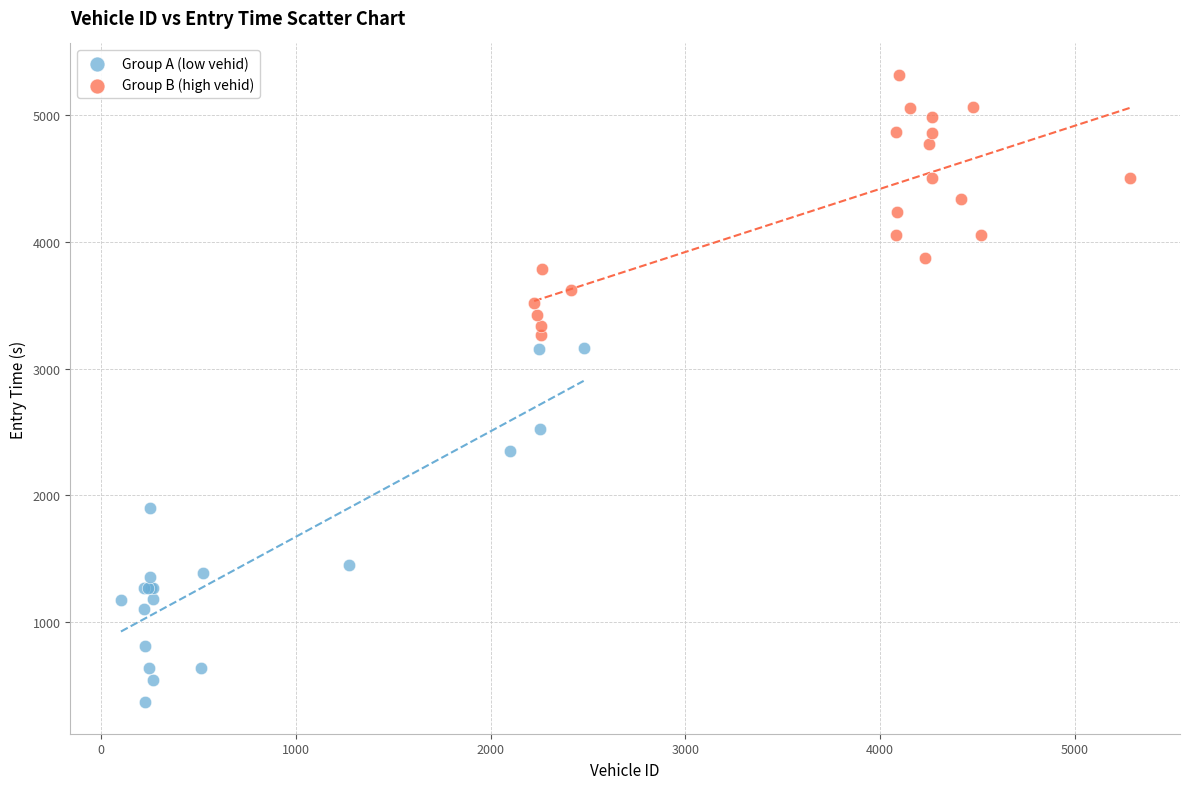

Which series contains the lowest Y value?

Group A (low vehid)